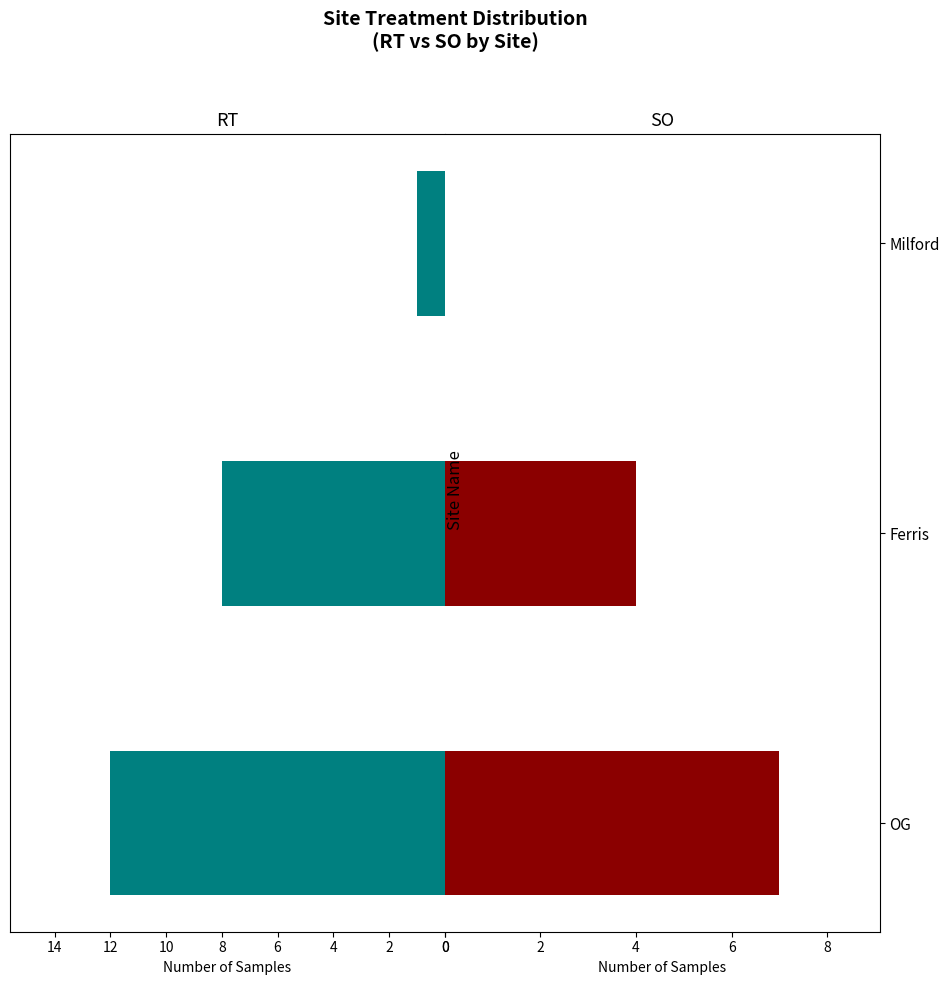

What is the total value across all series at OG?

19